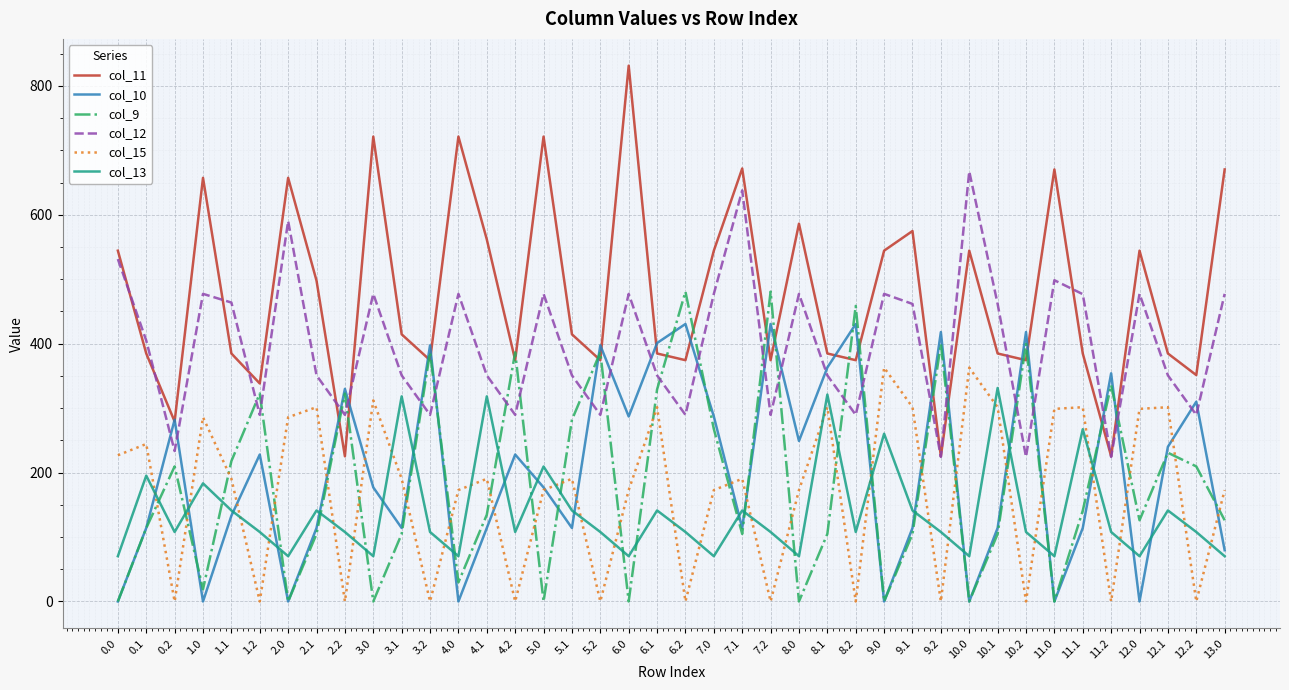

Count the number of data series in this chart.

6